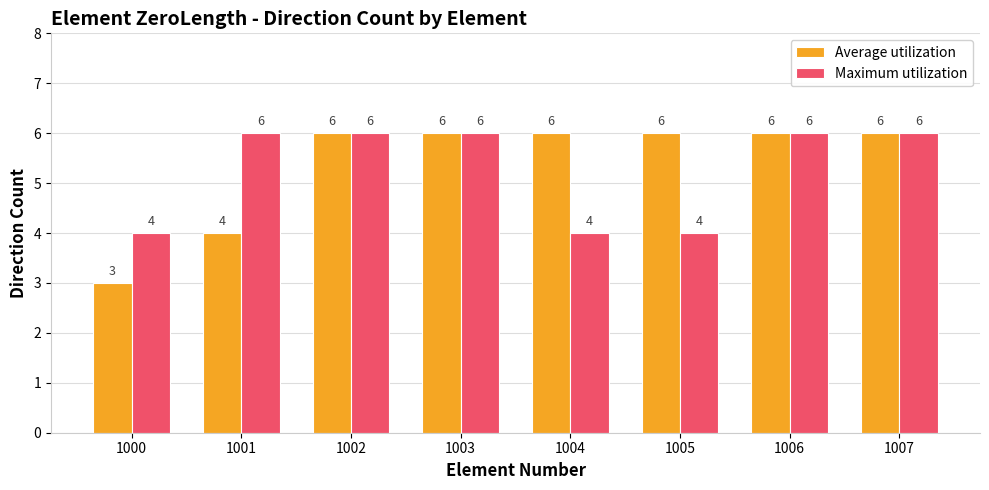

Read the Average utilization value at 1001.

4